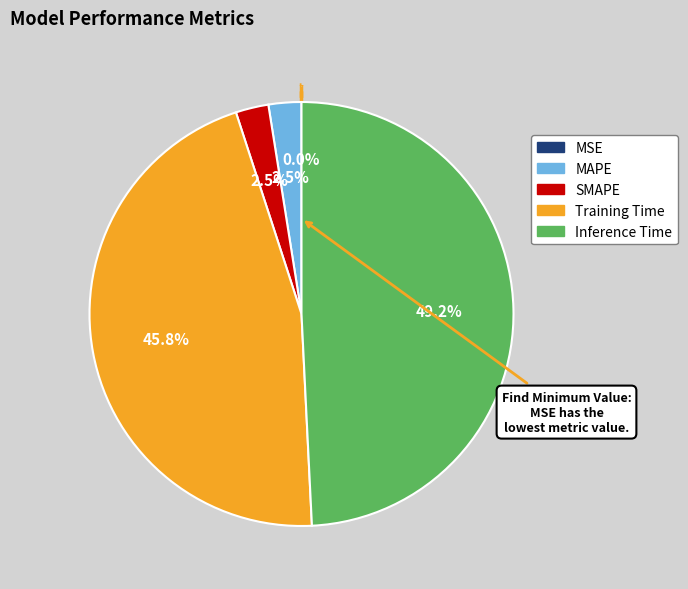

Between Training Time and Inference Time, which is larger?

Inference Time